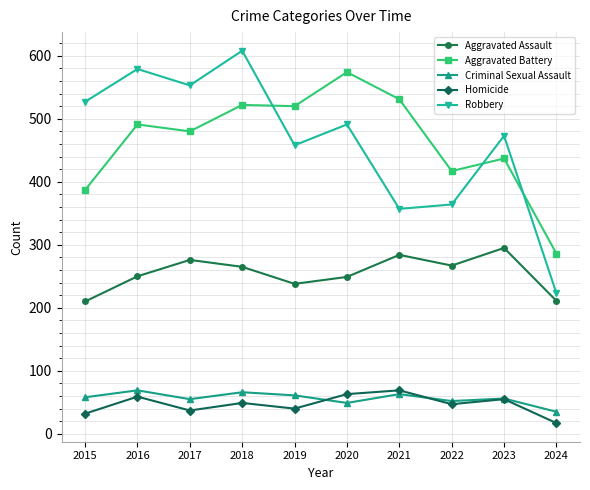

What is the minimum value for Criminal Sexual Assault?

35